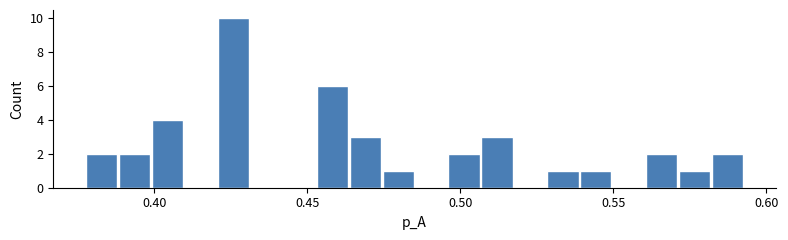

Read against the x-axis, roughly where is the centre of the tallest bar?

0.425